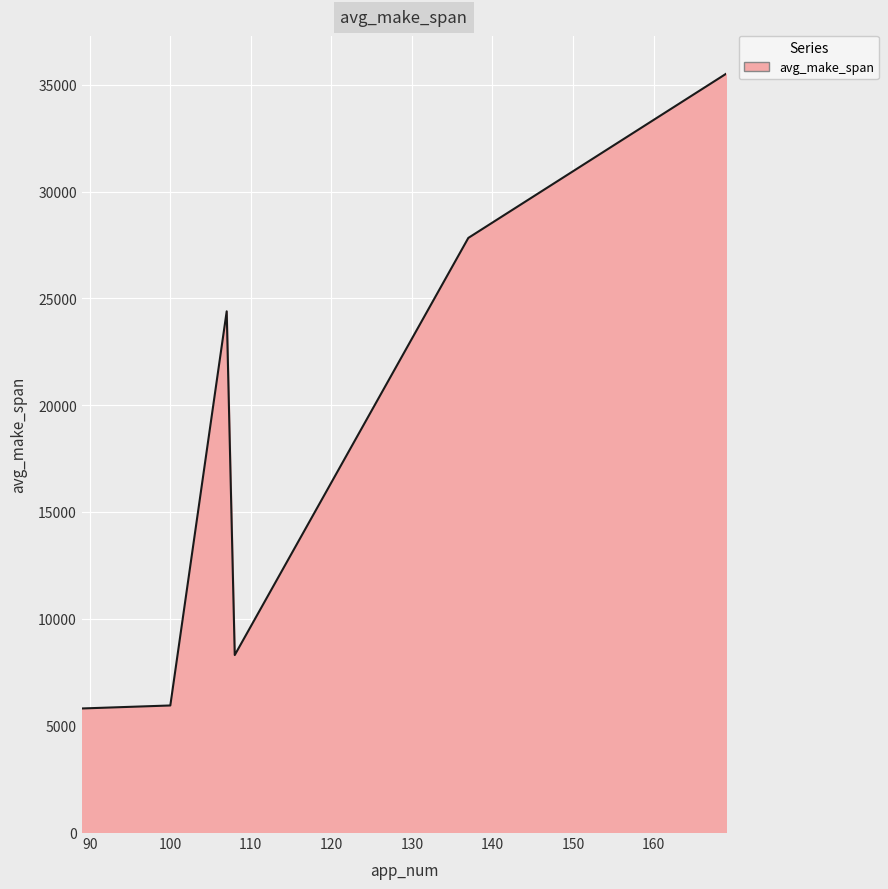

What is the minimum value shown in the chart?

5786.8